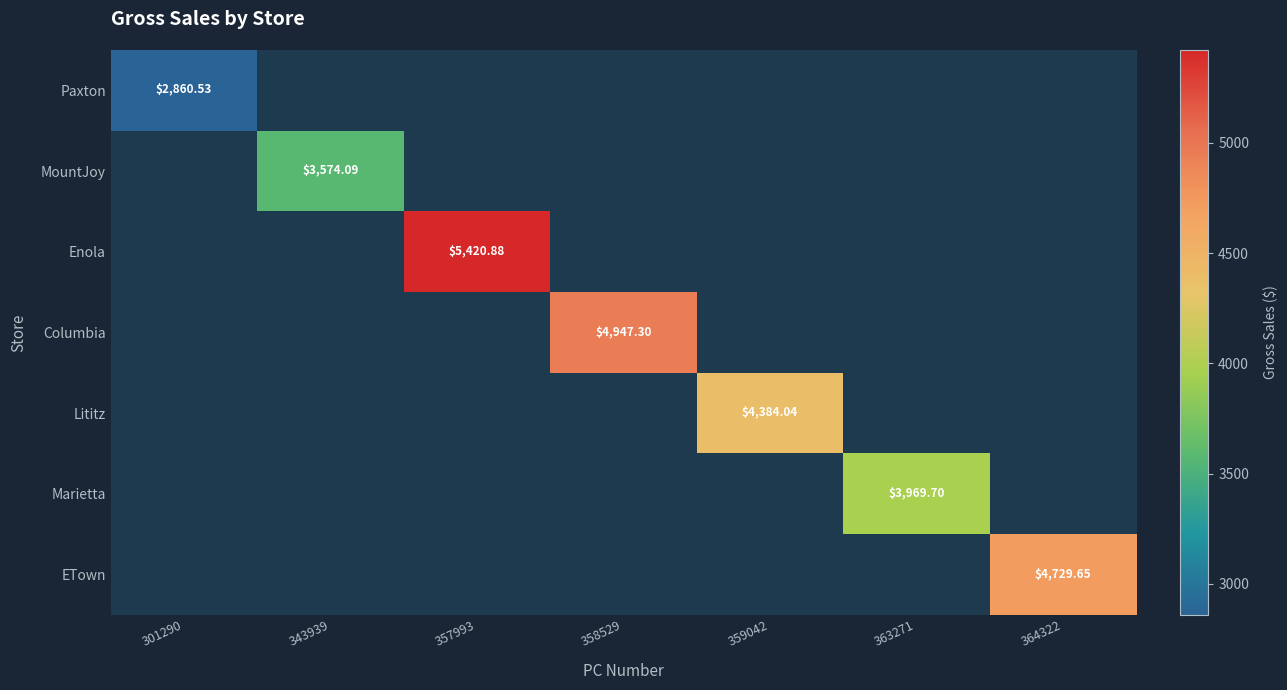

Which series has the largest total across all categories?

Enola